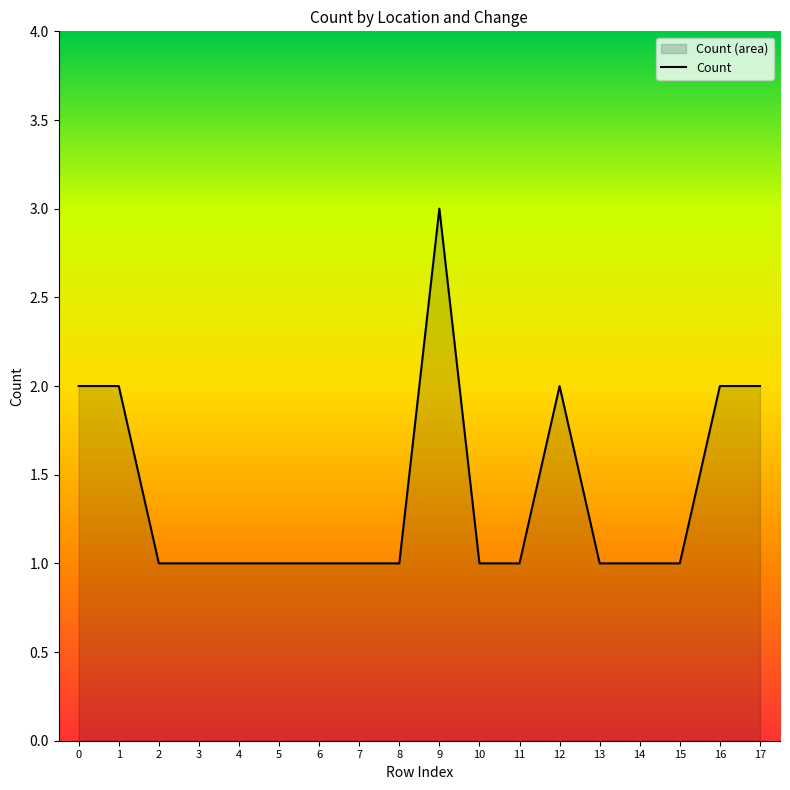

Does the chart display data point markers on the line(s)?

No